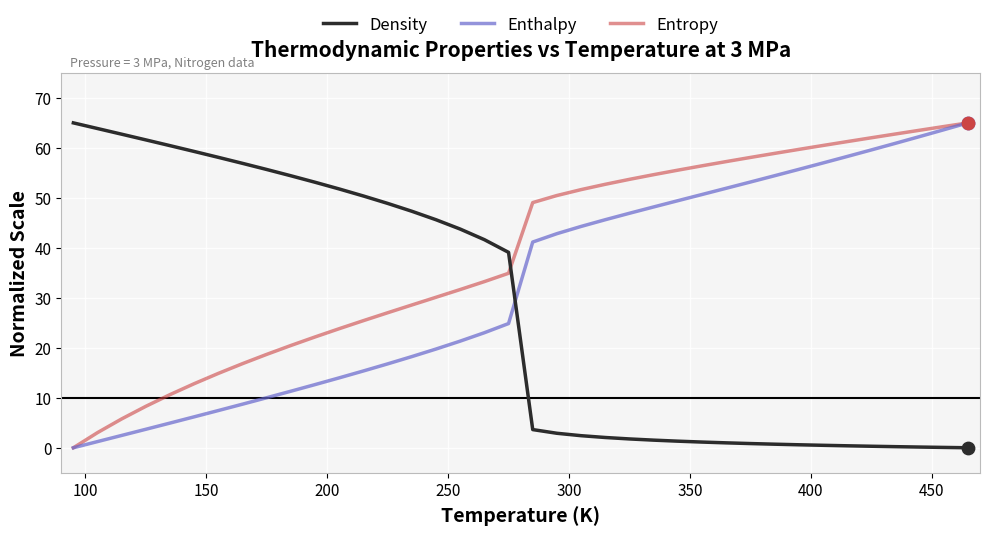

At how many categories does at least one series exceed 40?

37